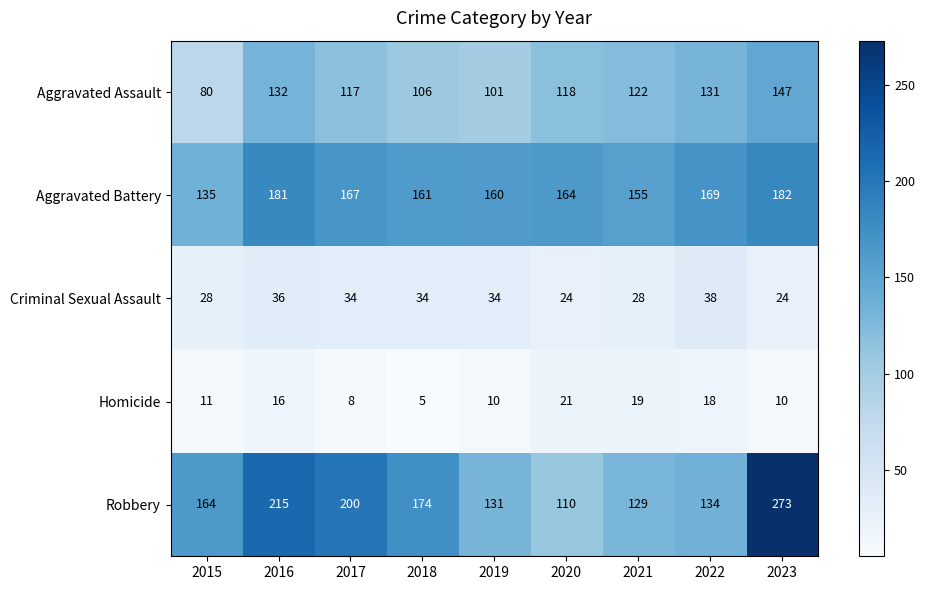

At how many categories does at least one series exceed 133?

9